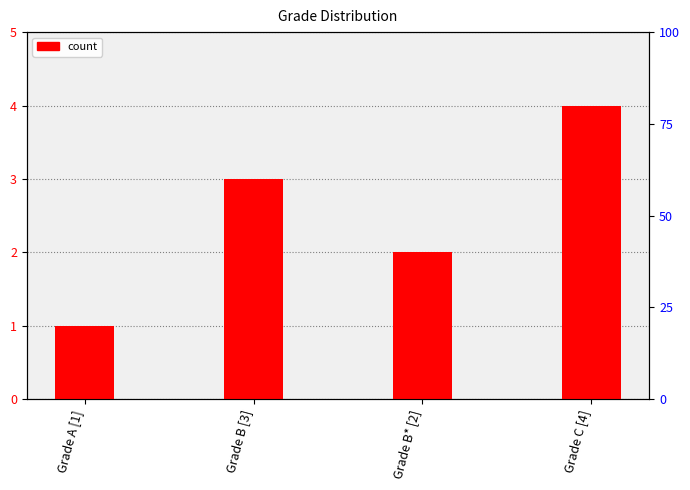

How many bars are there in total?

4